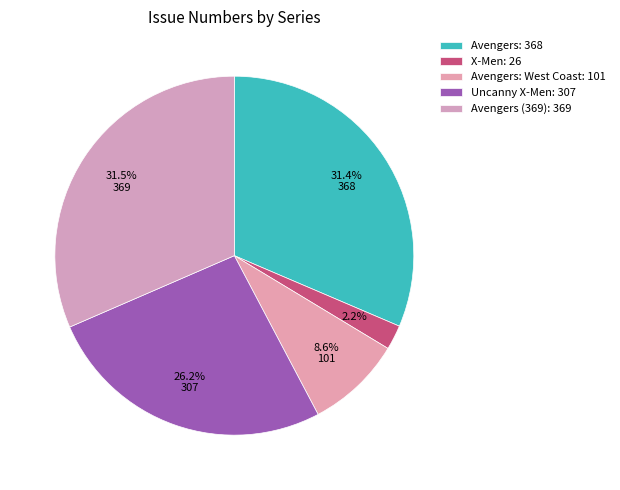

Count the number of slices in the pie.

5